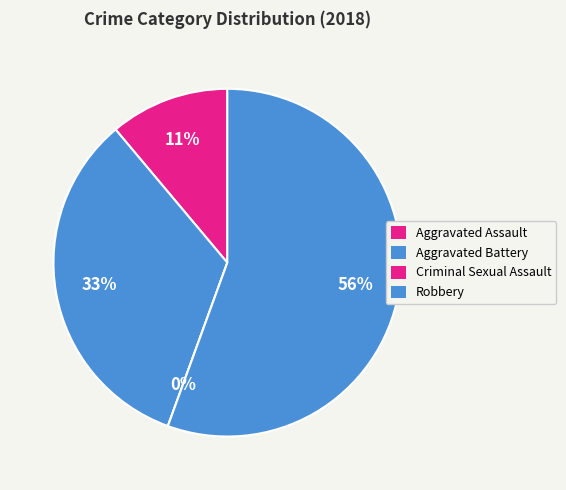

What is the total percentage of Aggravated Assault and Robbery?

66.7%